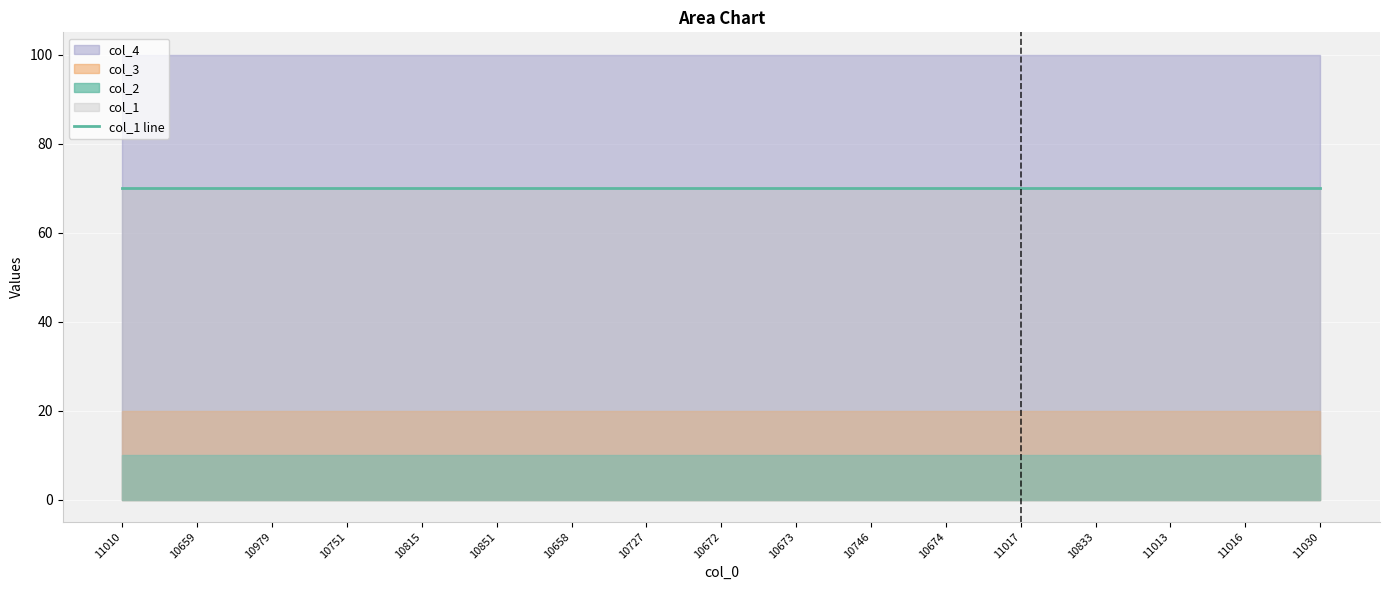

Reading left to right, what are all the values shown in this chart?

col_1: 11010=70	10659=70	10979=70	10751=70	10815=70	10851=70	10658=70	10727=70	10672=70	10673=70	10746=70	10674=70	11017=70	10833=70	11013=70	11016=70	11030=70
col_2: 11010=10	10659=10	10979=10	10751=10	10815=10	10851=10	10658=10	10727=10	10672=10	10673=10	10746=10	10674=10	11017=10	10833=10	11013=10	11016=10	11030=10
col_3: 11010=20	10659=20	10979=20	10751=20	10815=20	10851=20	10658=20	10727=20	10672=20	10673=20	10746=20	10674=20	11017=20	10833=20	11013=20	11016=20	11030=20
col_4: 11010=100	10659=100	10979=100	10751=100	10815=100	10851=100	10658=100	10727=100	10672=100	10673=100	10746=100	10674=100	11017=100	10833=100	11013=100	11016=100	11030=100